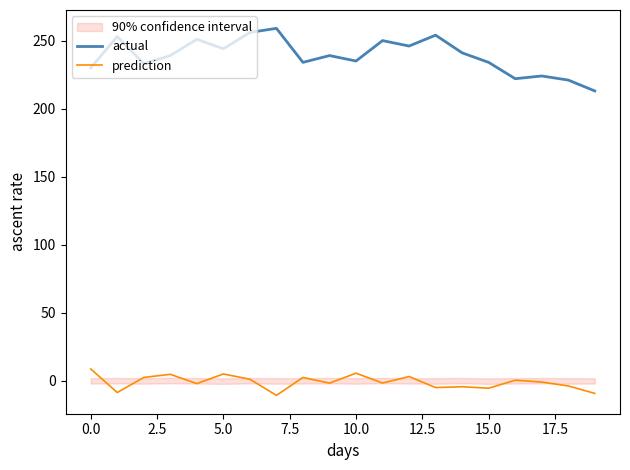

Read the prediction value at 16.

0.5